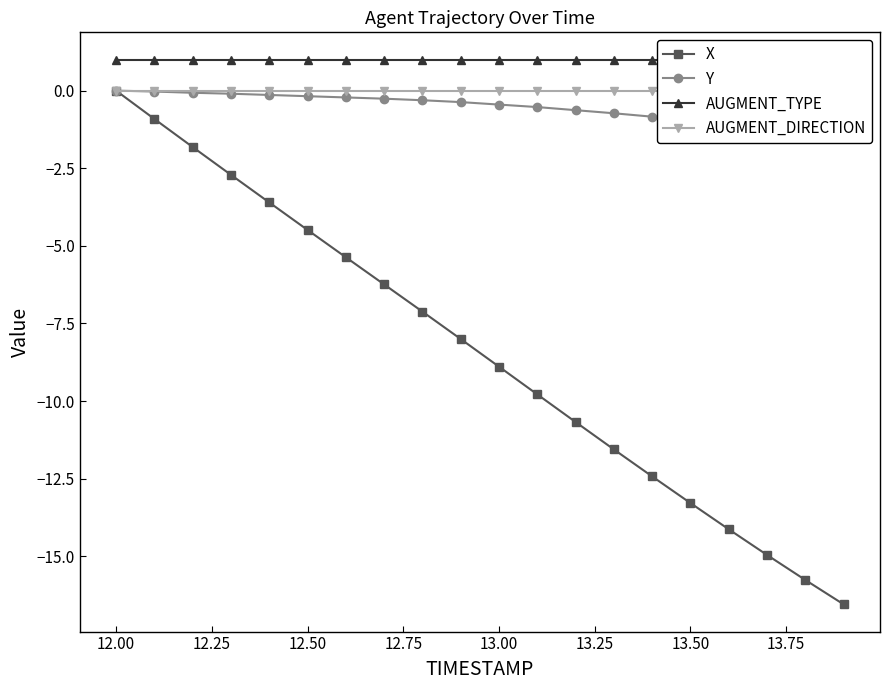

How many distinct data groups are displayed?

4